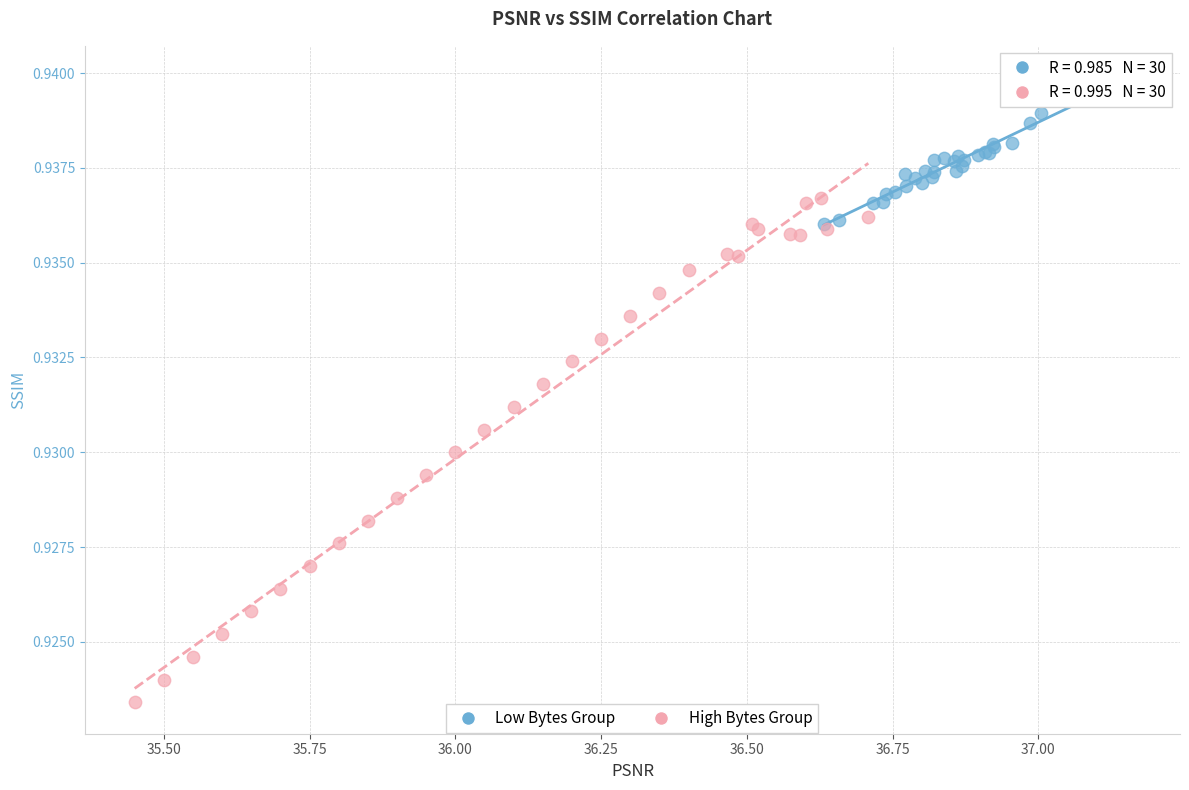

Which series has the widest spread of Y values?

High Bytes Group